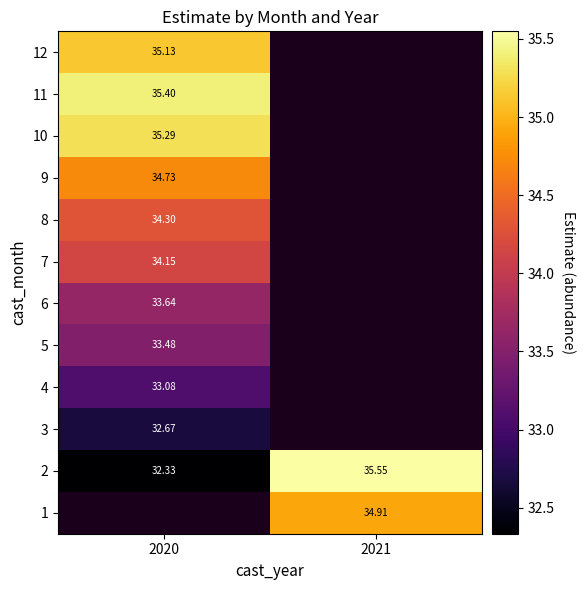

Which has a higher value, 2021 or 2020?

2020